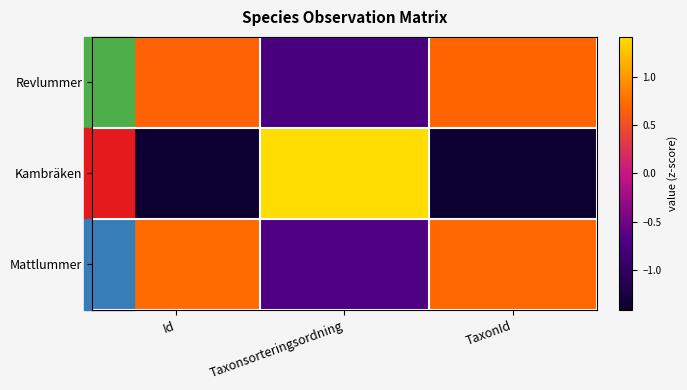

Rank the series at TaxonId from highest to lowest value.

Mattlummer, Revlummer, Kambräken